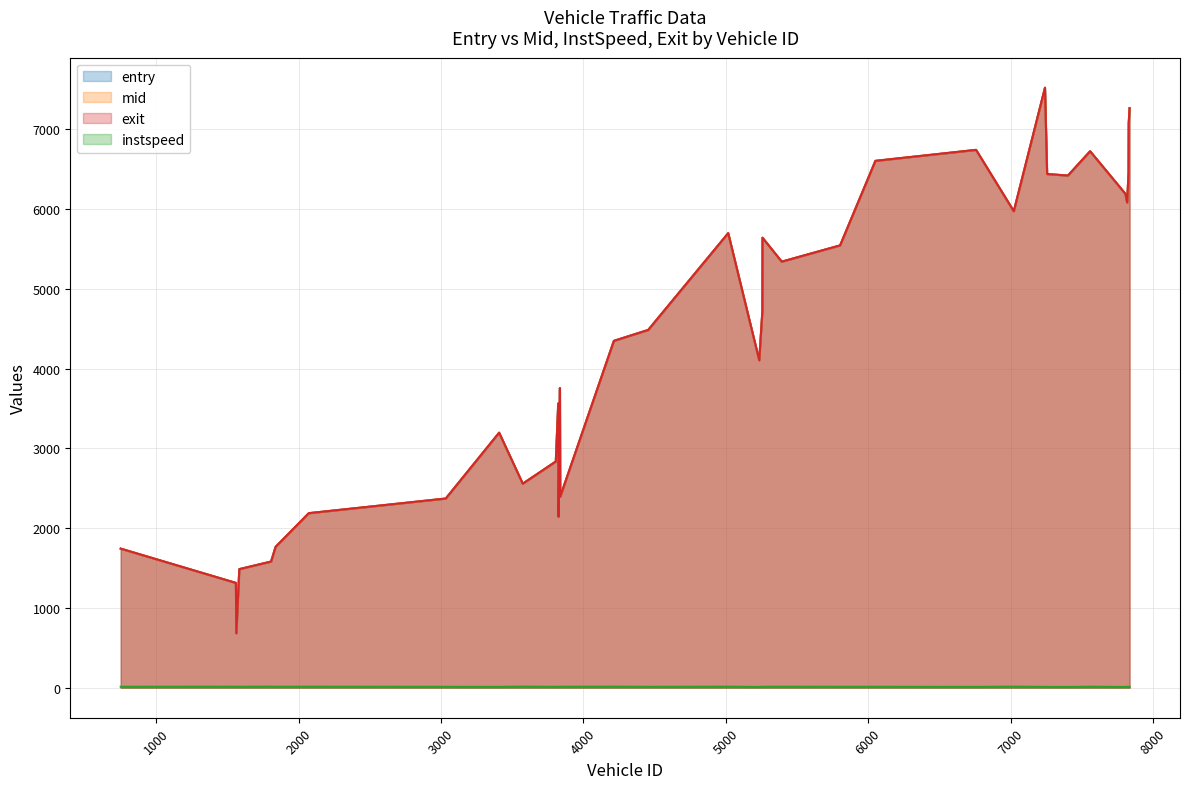

Which series has the largest total across all categories?

exit